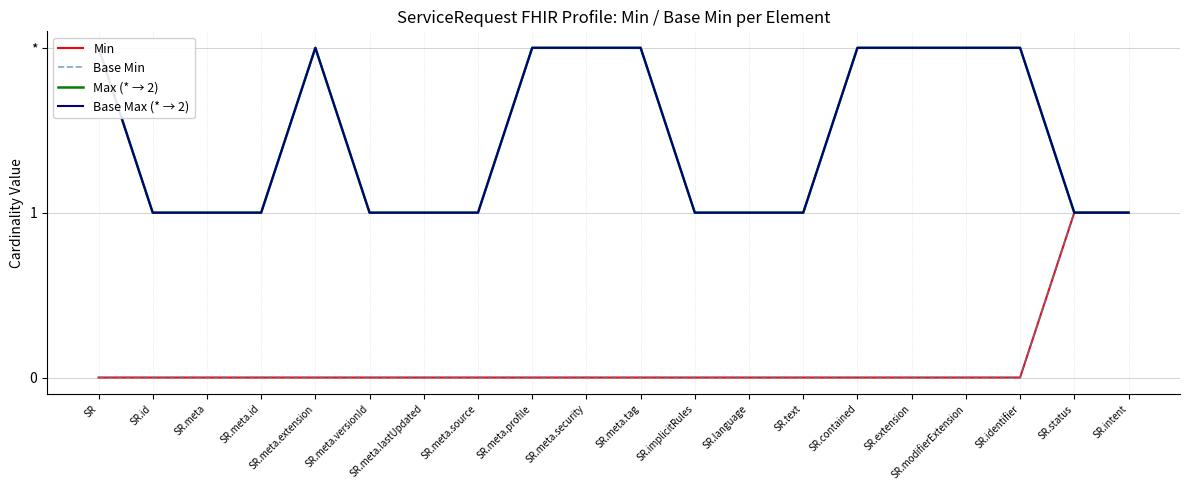

What is the sum of the Max (* → 2) values at SR.meta.profile and SR.identifier?

4